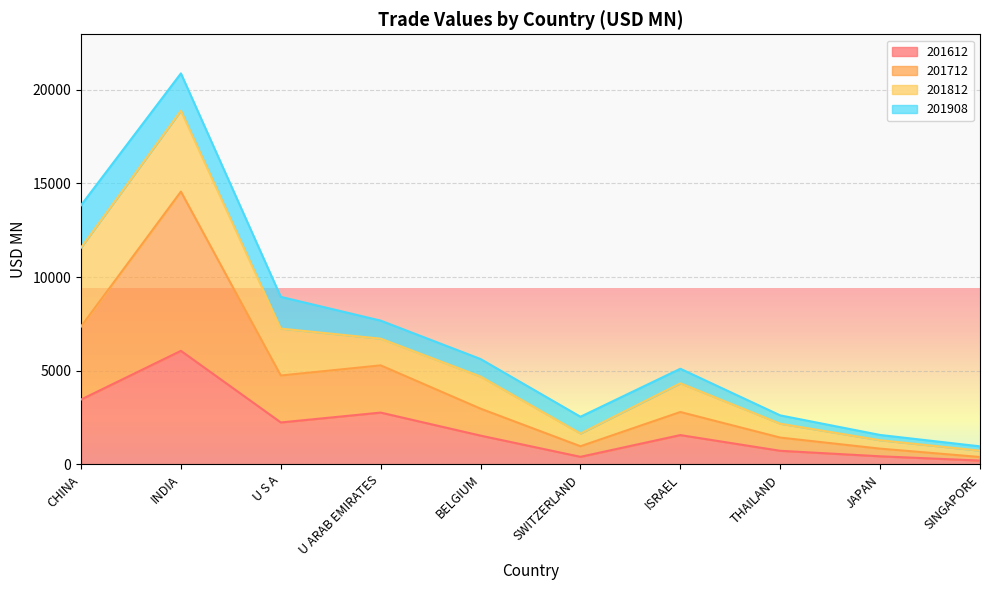

The 201612 series shows 6062.8 at INDIA. True or false?

True